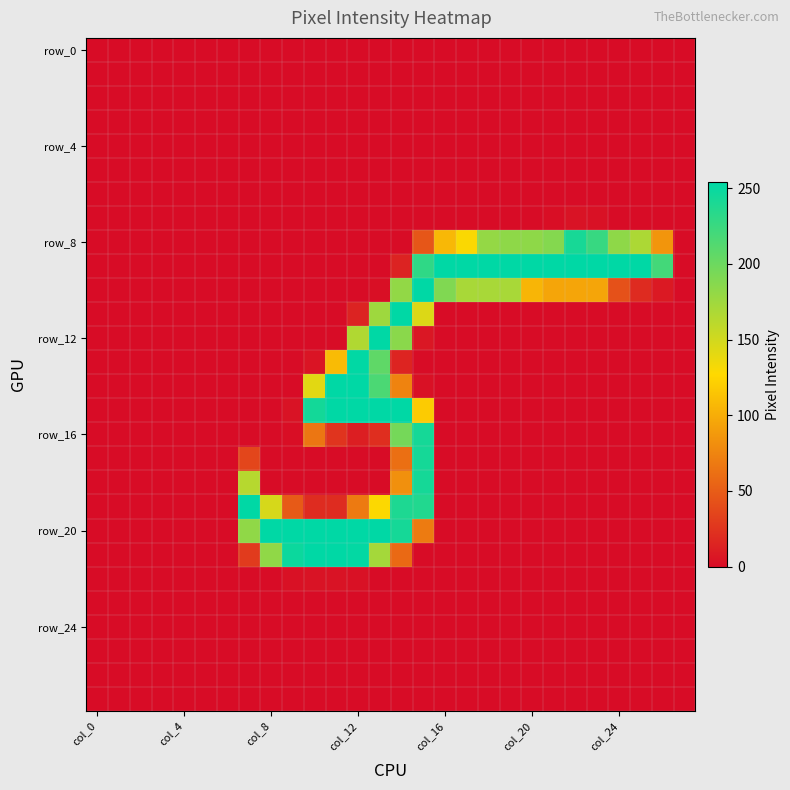

Count the number of categories in the chart.

28